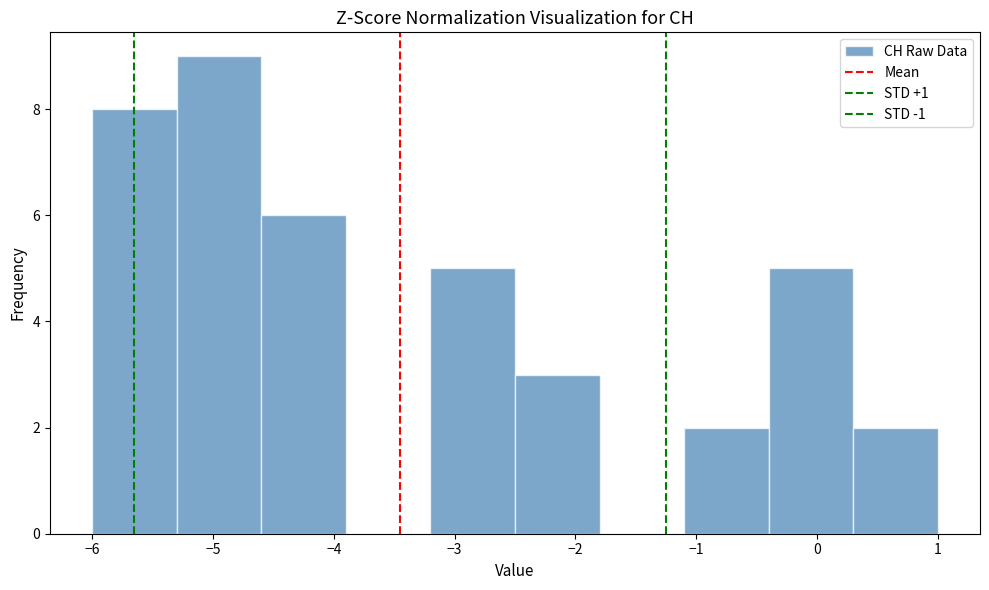

Over which range of the x-axis is the bar tallest?

-5.3 to -4.6